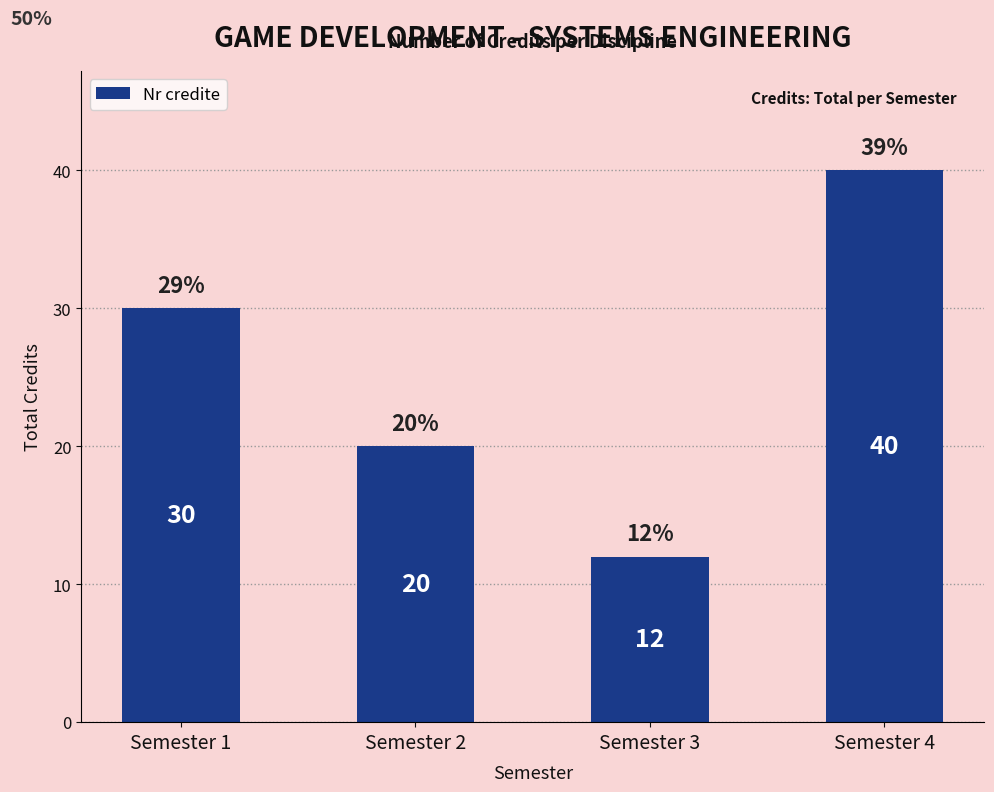

Which has a higher value, Semester 4 or Semester 1?

Semester 4